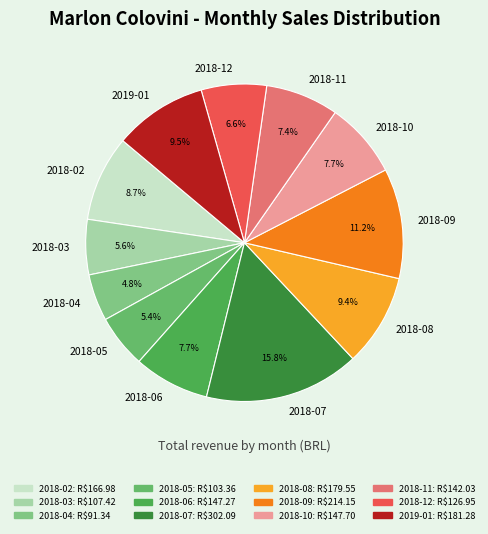

To the nearest percent, what percentage of the pie is 2018-10?

8%